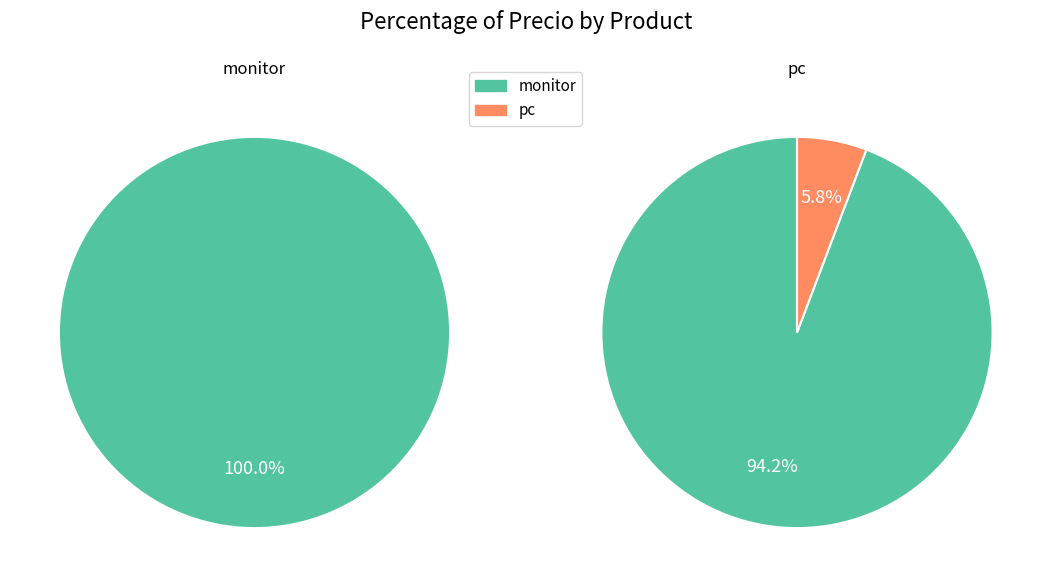

Which slice is the largest?

monitor